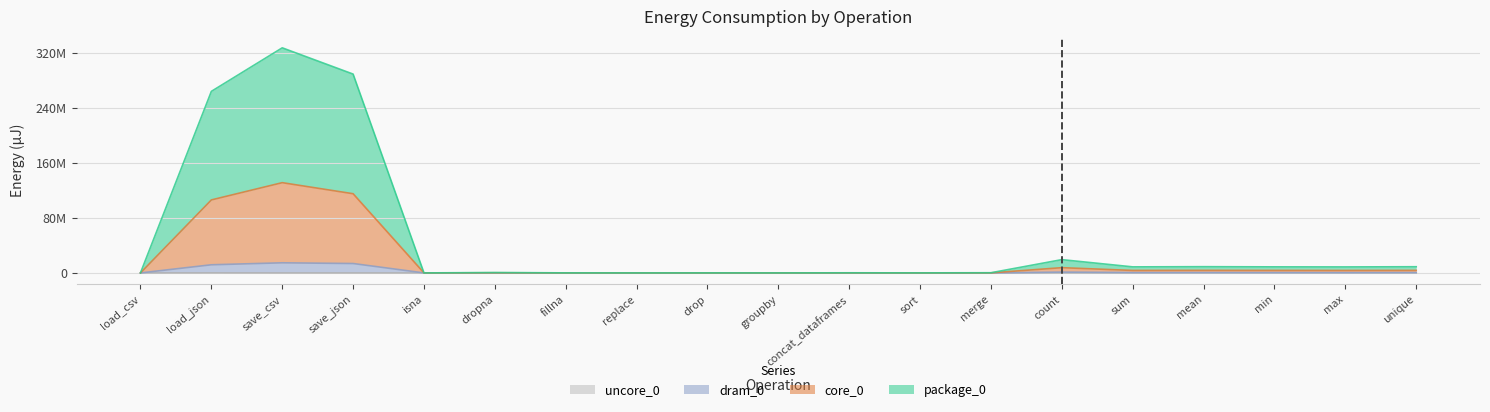

Which series has the widest spread of values?

package_0